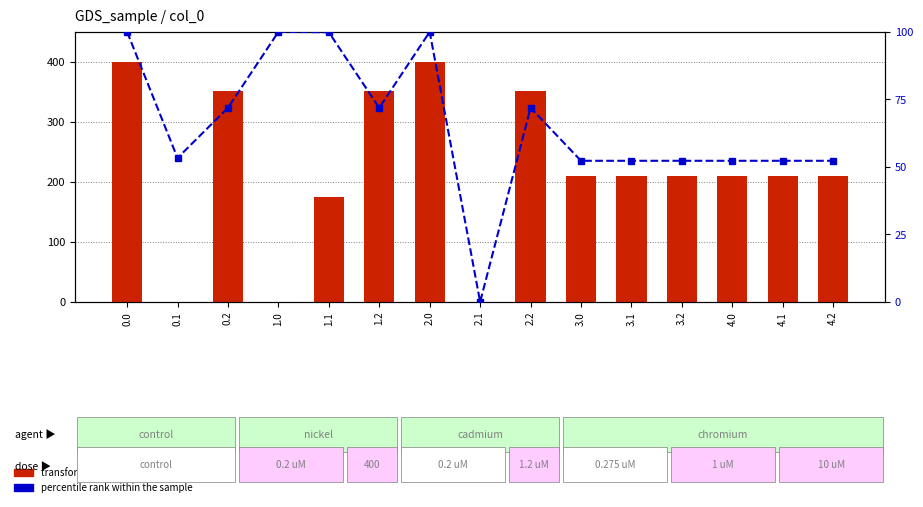

What value does the transformed count series have at 4.0?

209.0